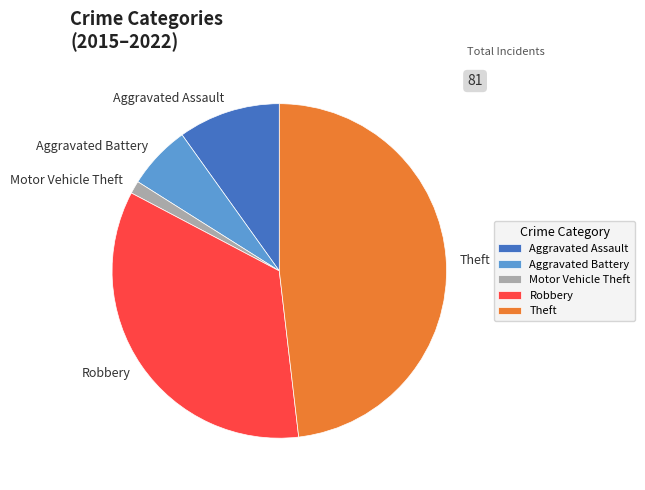

True or false: Aggravated Battery accounts for 6% of the total.

True